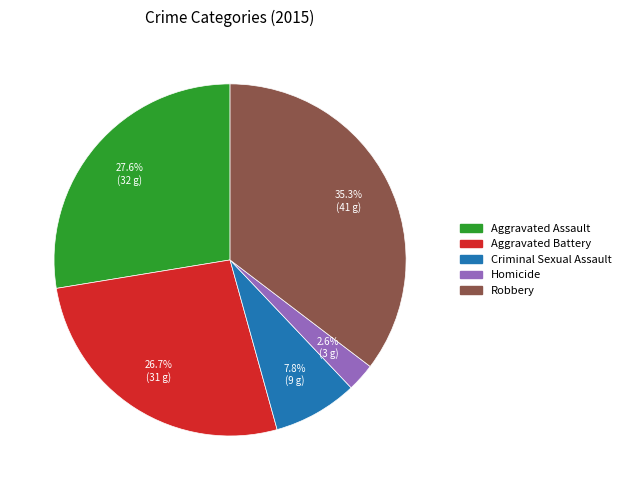

Rank the categories by value from lowest to highest.

Homicide, Criminal Sexual Assault, Aggravated Battery, Aggravated Assault, Robbery